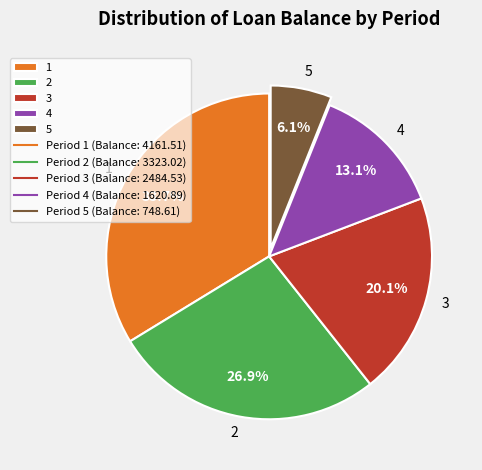

Is it true that 2 is 27% of the pie?

True